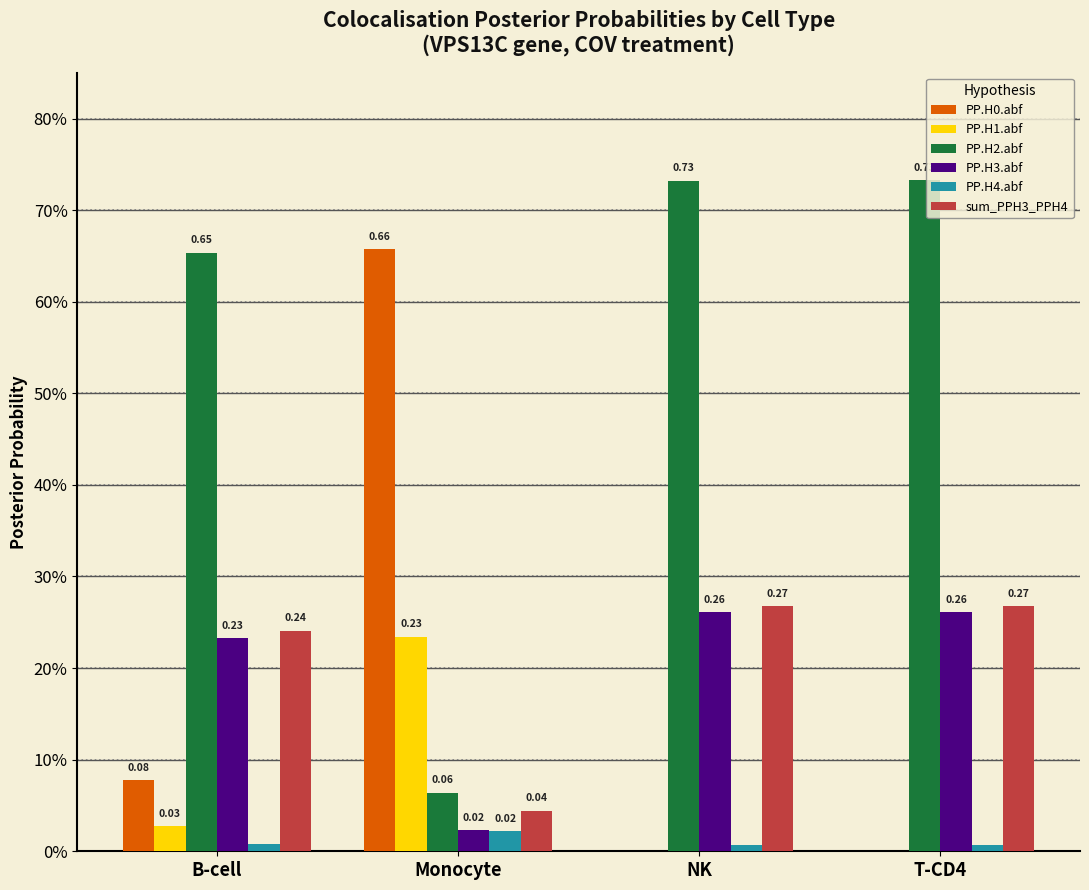

Are the bars horizontal?

No